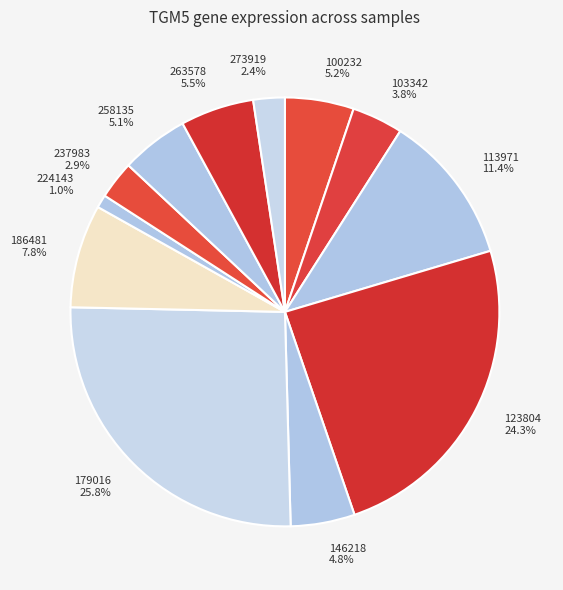

How much of the chart is everything except 258135?

94.9%